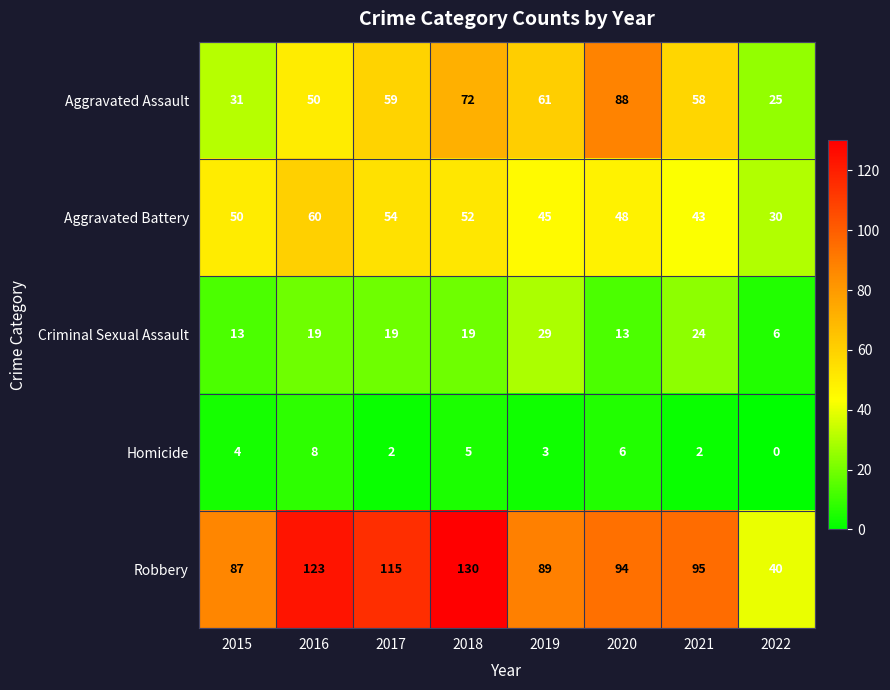

What is the maximum value shown in the chart?

130